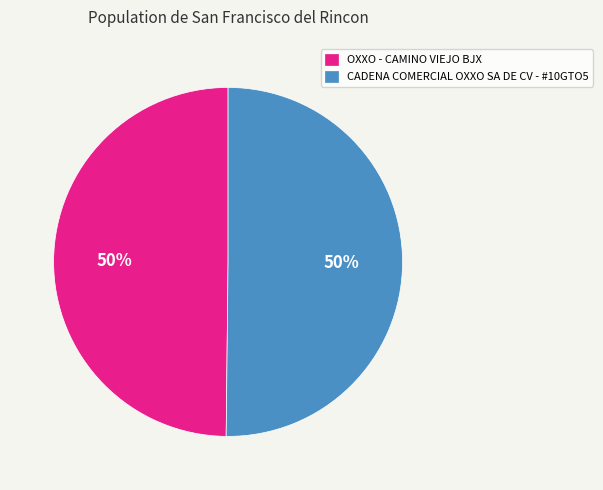

The CADENA COMERCIAL OXXO SA DE CV - #10GTO5 slice represents 58% of the pie. True or false?

False